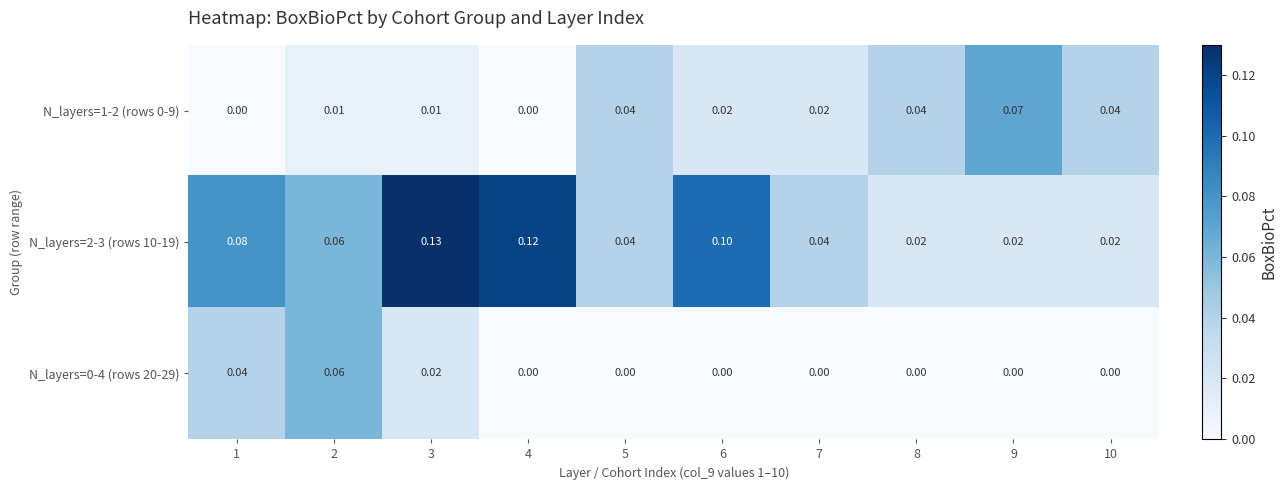

How many values in the N_layers=1-2 (rows 0-9) series exceed 0?

8